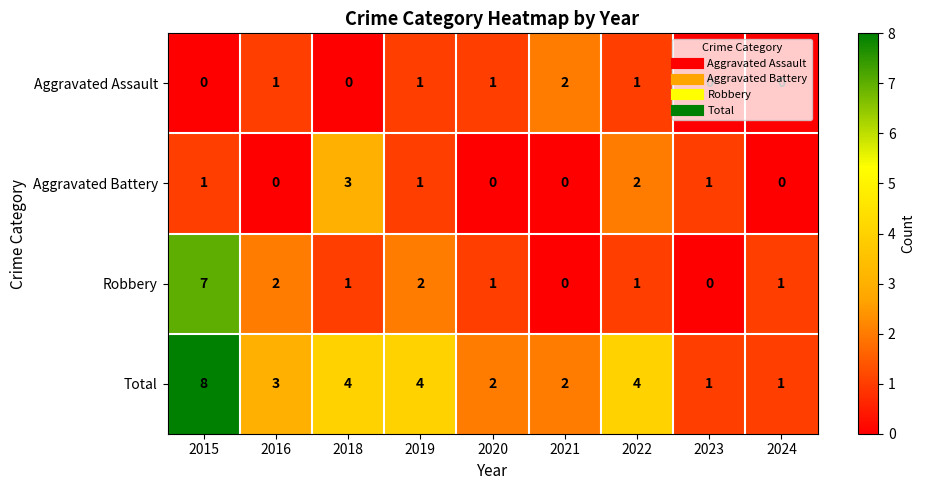

What is the spread (max minus min) of values at 2022?

3